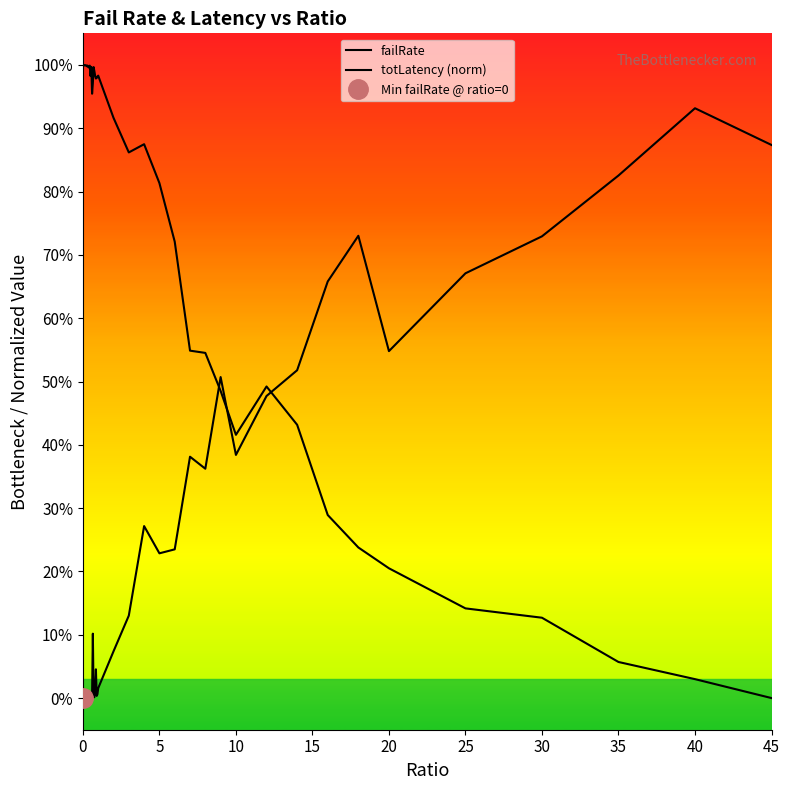

True or false: failRate and totLatency (norm) cross at least once.

True